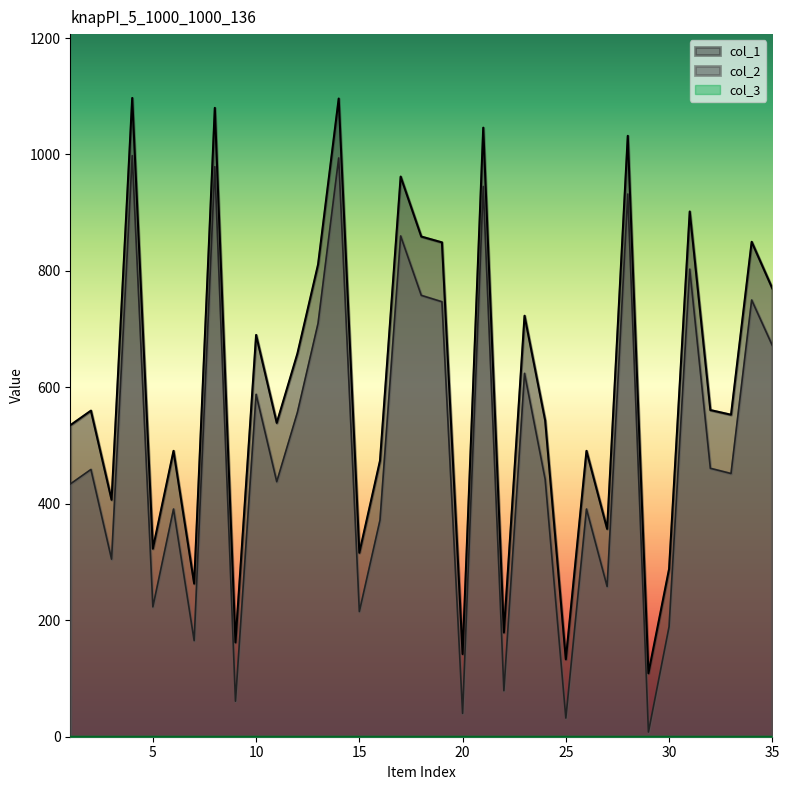

True or false: col_1 and col_2 cross at least once.

False